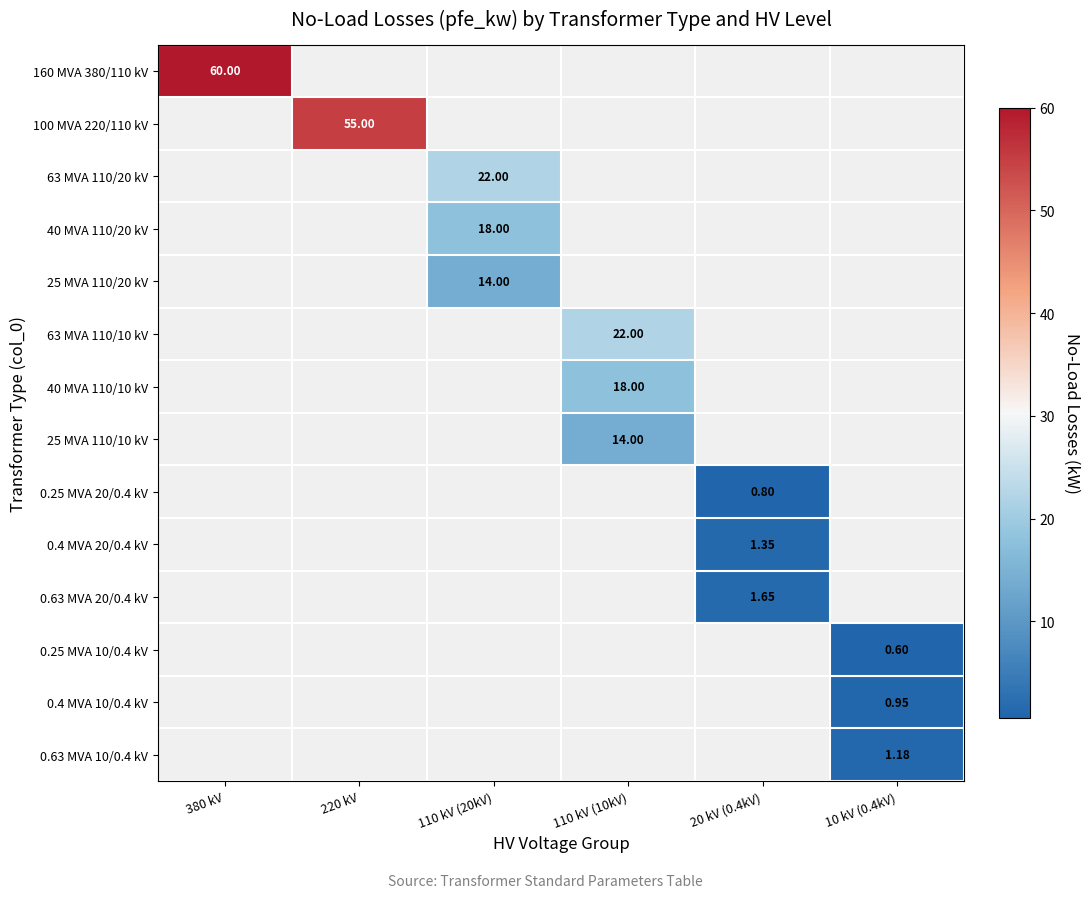

Rank the categories by 25 MVA 110/10 kV value from highest to lowest.

110 kV (10kV), 380 kV, 220 kV, 110 kV (20kV), 20 kV (0.4kV), 10 kV (0.4kV)